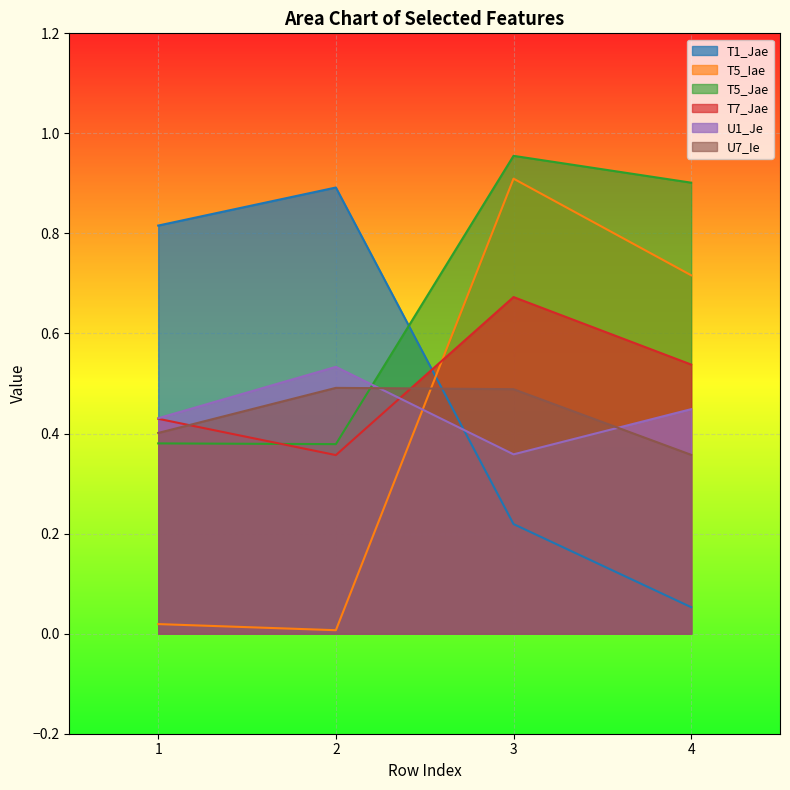

True or false: T5_Jae and T1_Jae cross at least once.

True